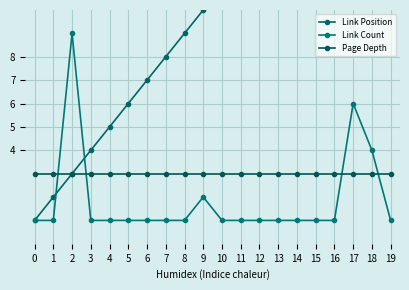

What are all the series names shown in the legend?

Link Position, Link Count, Page Depth